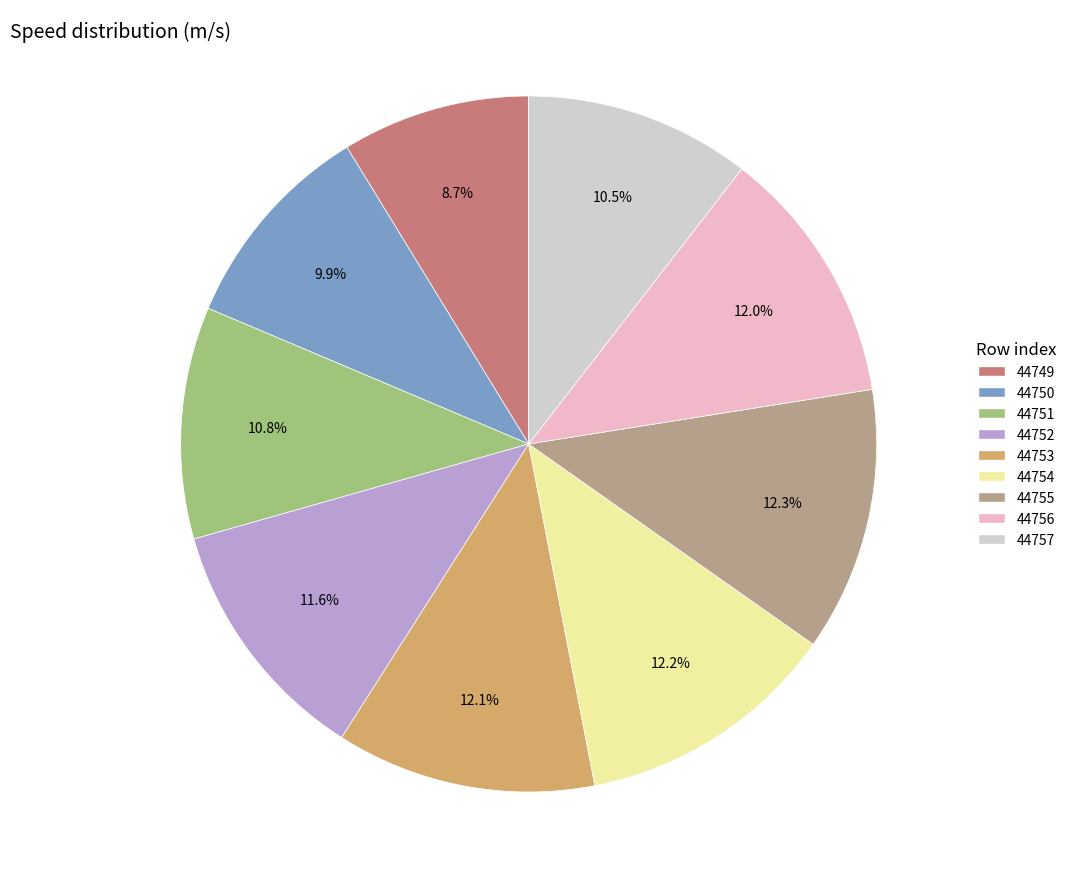

Is there any slice that represents more than half of the pie?

No